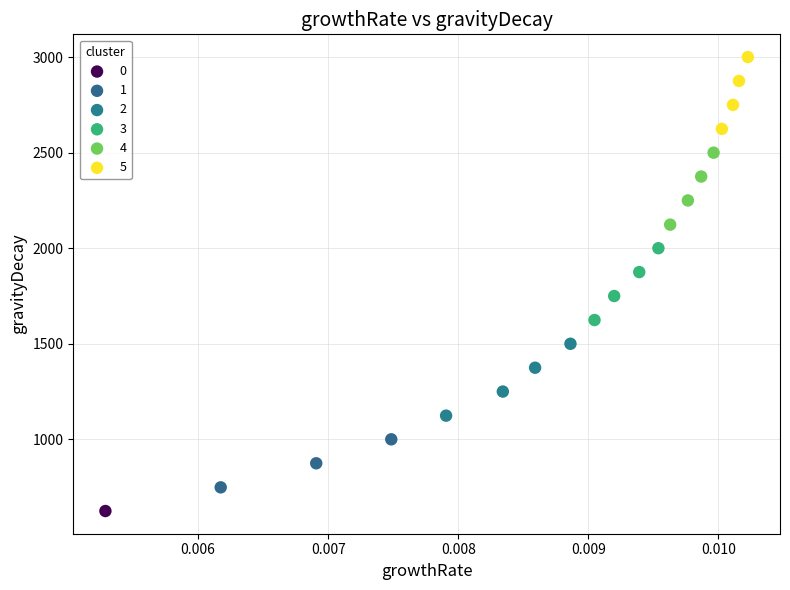

What are all the series names shown in the legend?

0, 1, 2, 3, 4, 5